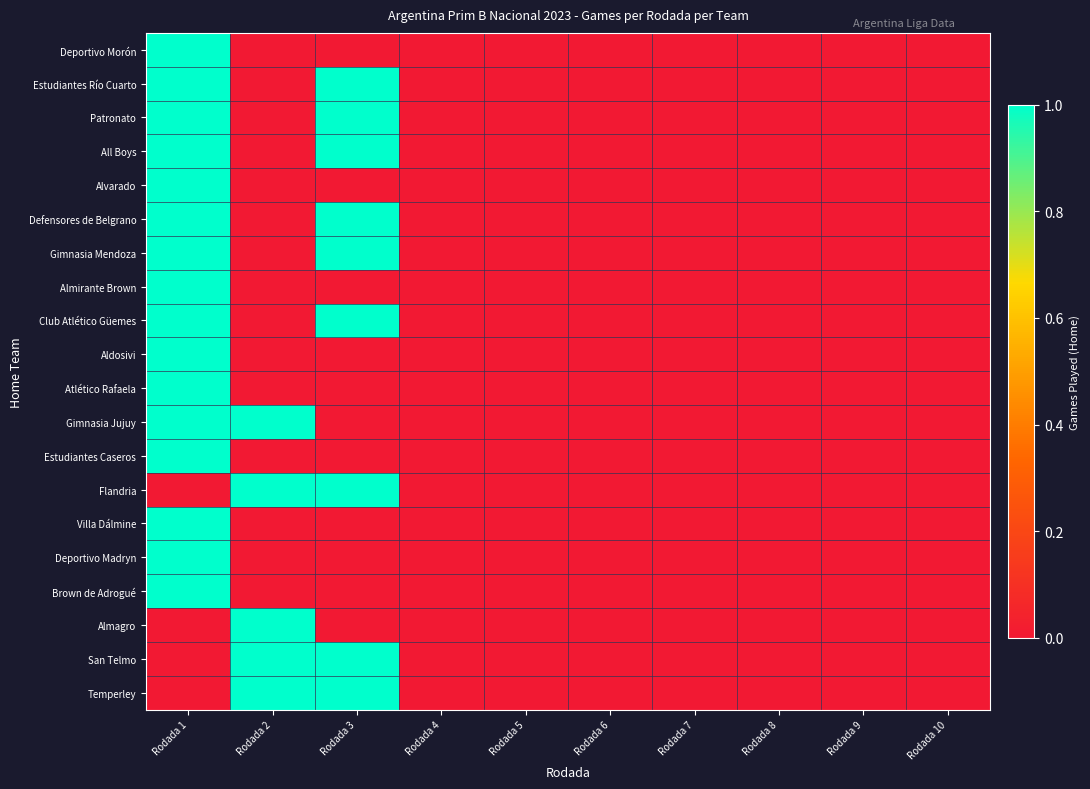

At which category is the sum across all series the highest?

Rodada 1